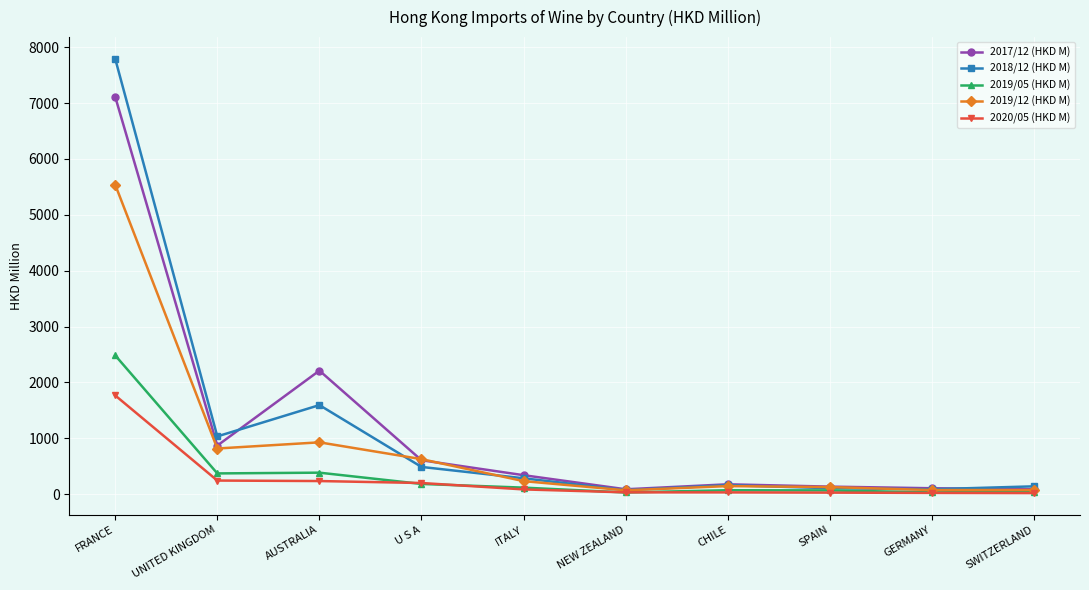

The 2019/05 (HKD M) series shows 1104.2 at FRANCE. True or false?

False